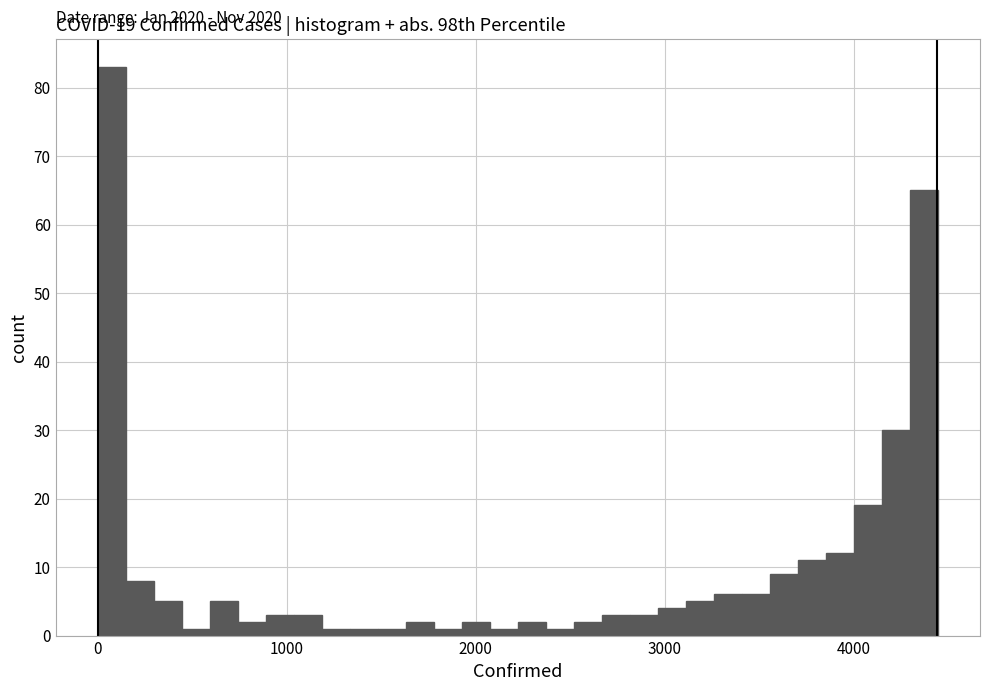

Around what value on the x-axis is the tallest bar? Give the approximate position of its centre, as read against the axis.

100